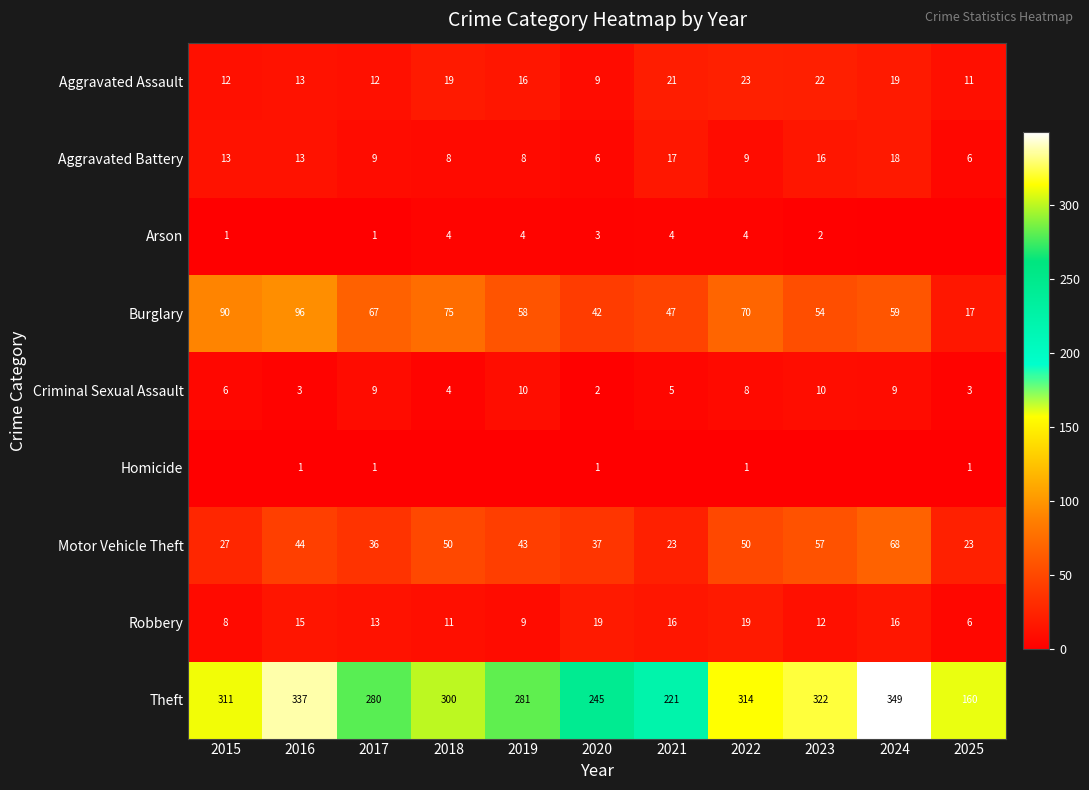

What is the sum of all Theft values?

3120